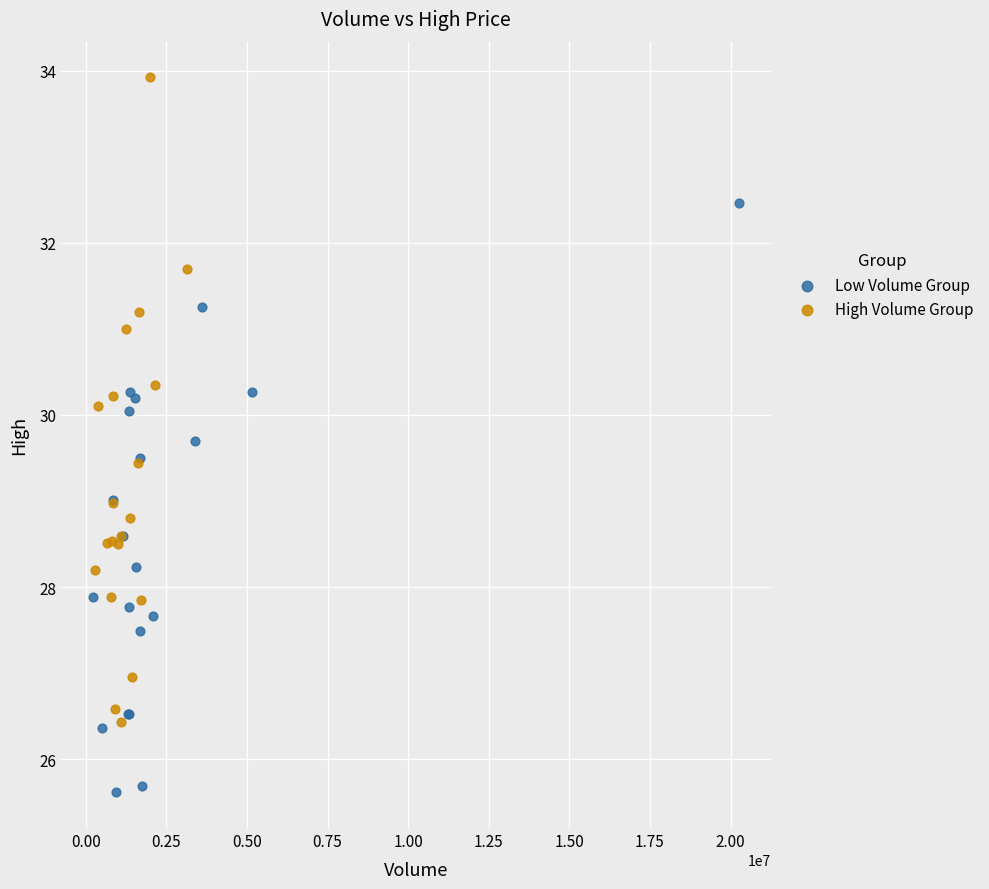

Which series has the widest spread of Y values?

High Volume Group